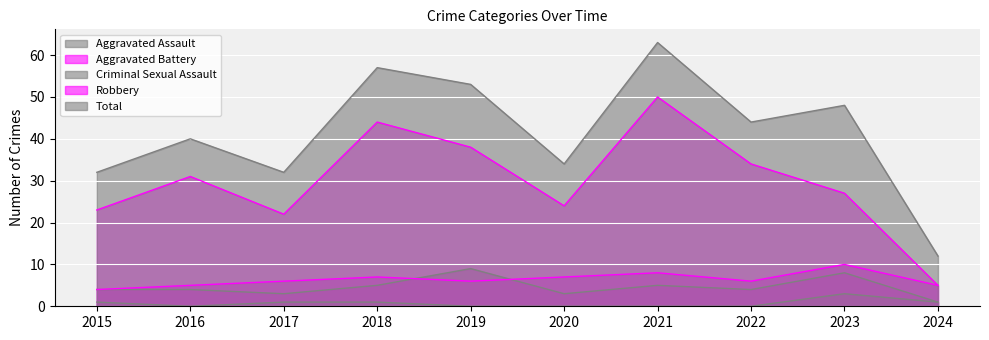

Rank the series by their maximum value, from lowest to highest.

Criminal Sexual Assault, Aggravated Assault, Aggravated Battery, Robbery, Total